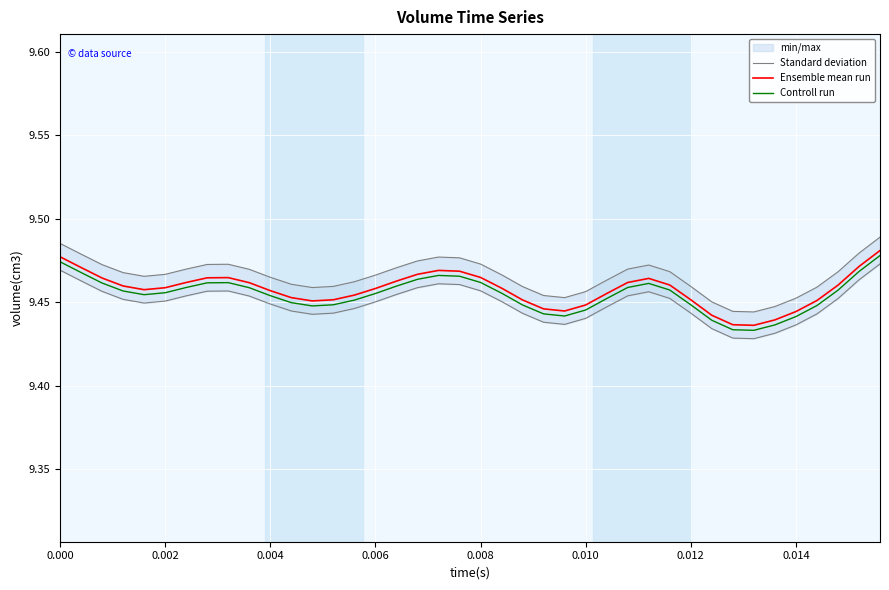

True or false: Ensemble mean run has a value of 17.1 at 0.000.

False